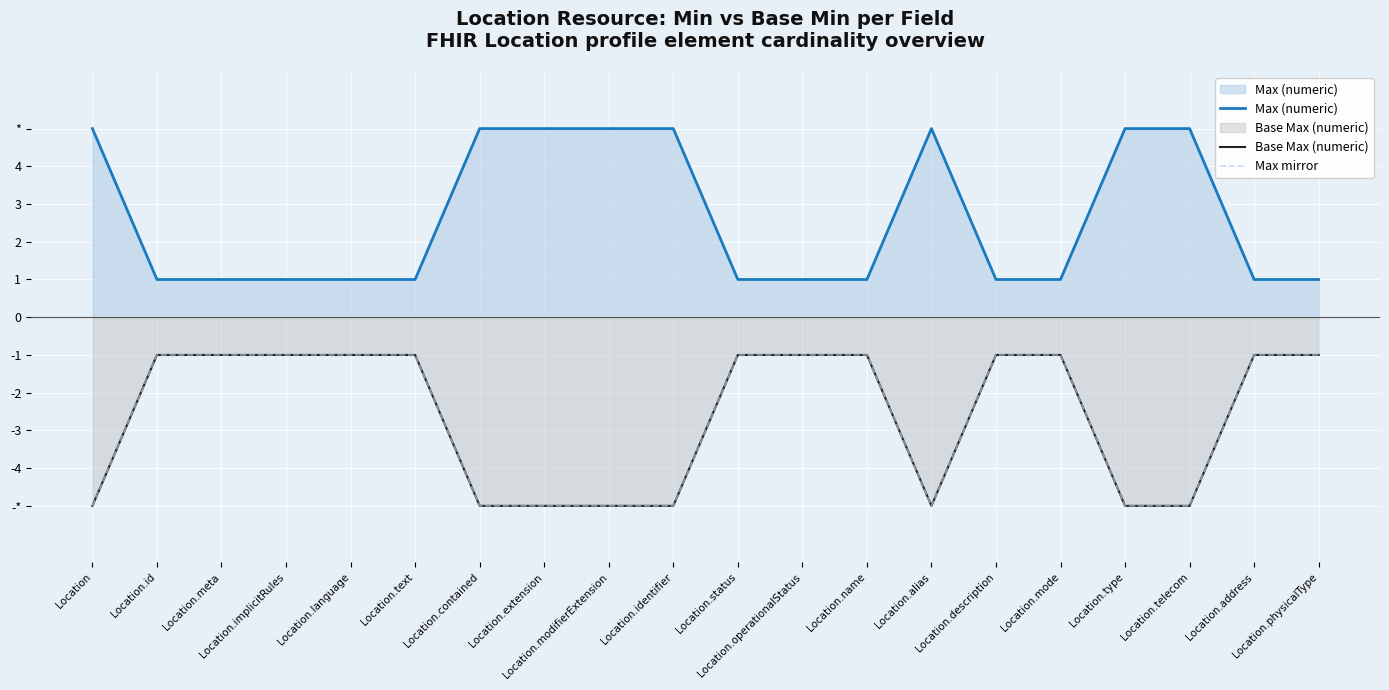

At which category does the chart reach its peak across all series?

Location